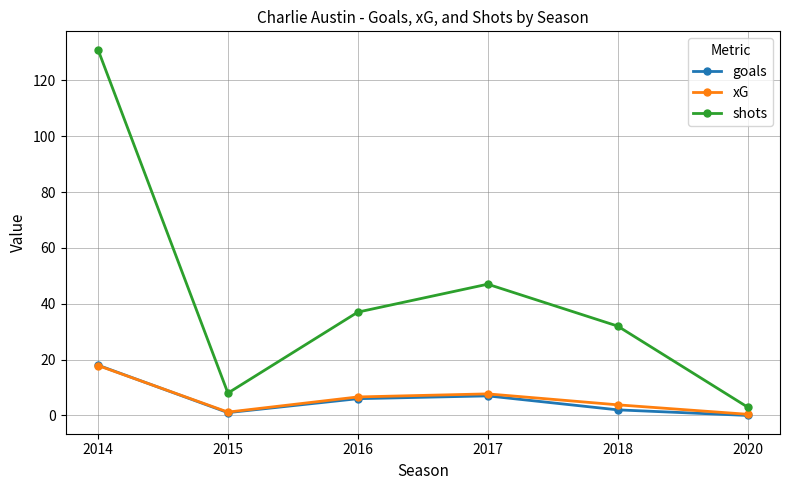

Does the chart have visible grid lines?

Yes